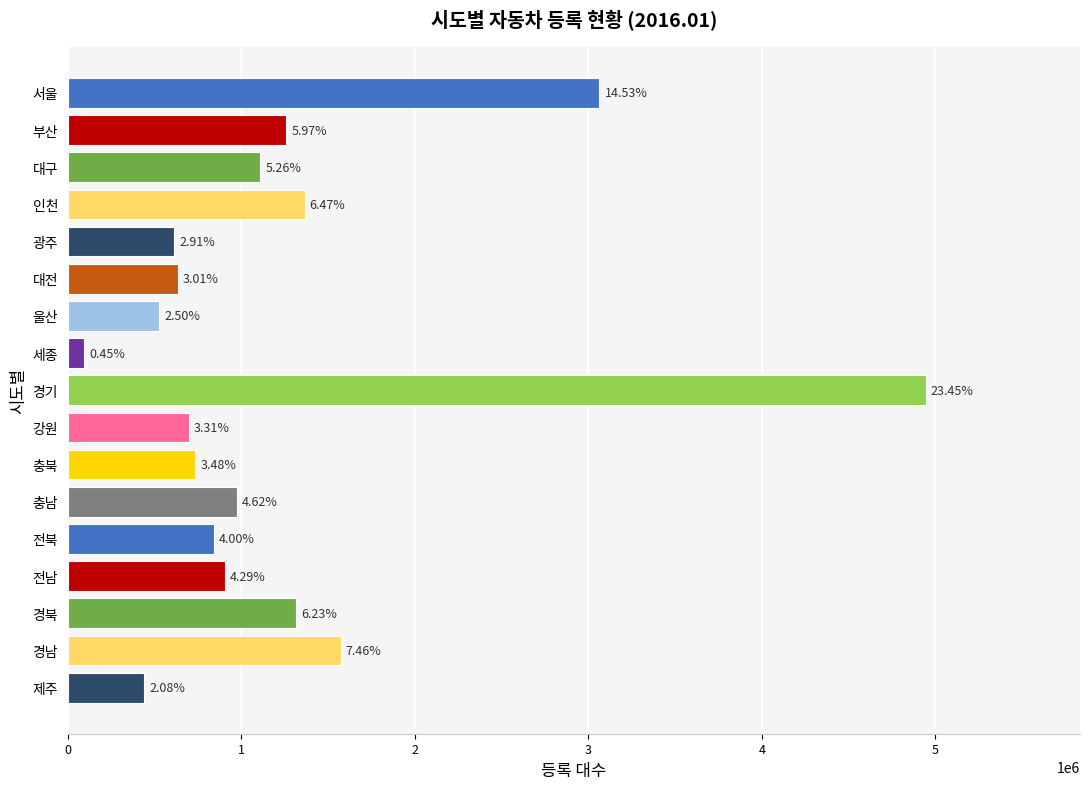

What is the maximum value shown in the chart?

4943882